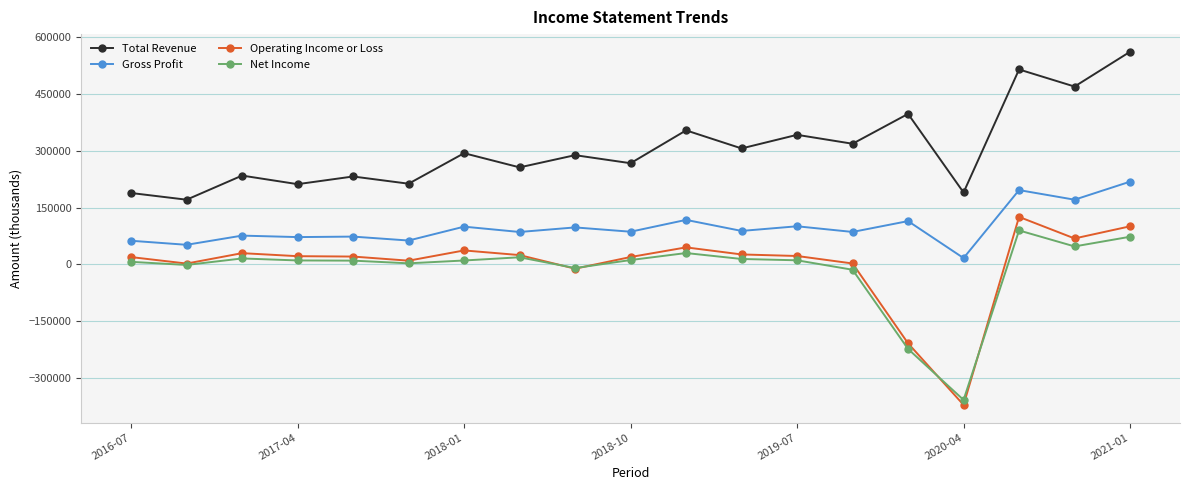

How many series are shown in this chart?

4